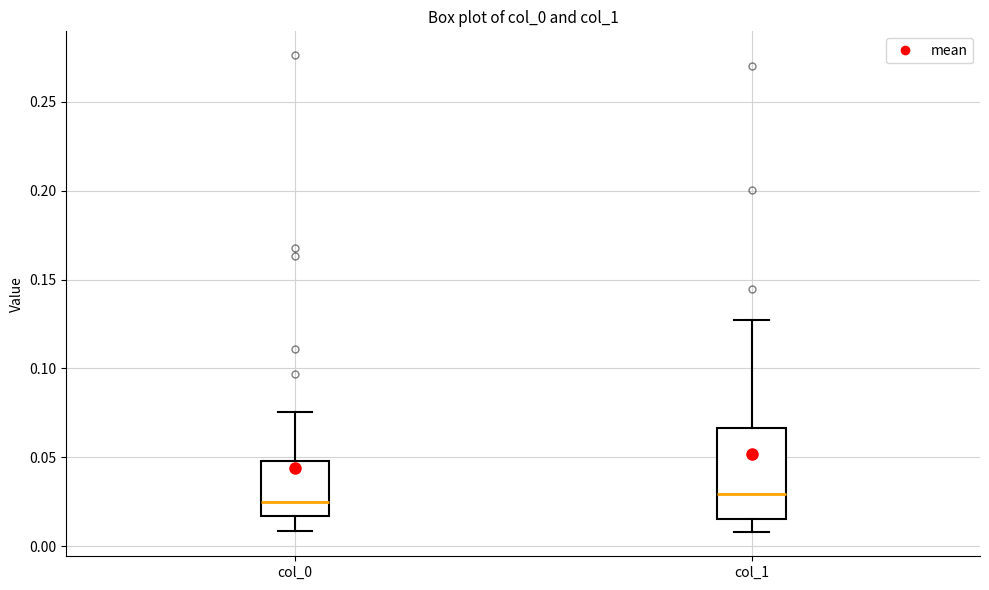

Reading left to right, transcribe this box plot: for each box, give where its median line is, the range the box spans, and where its two whiskers end, as read against the y-axis. The values are not printed on the chart, so give them approximately, as read against the axis.

col_0: median 0.025, box 0.015 to 0.050, whiskers 0.010 to 0.075
col_1: median 0.030, box 0.015 to 0.065, whiskers 0.010 to 0.125